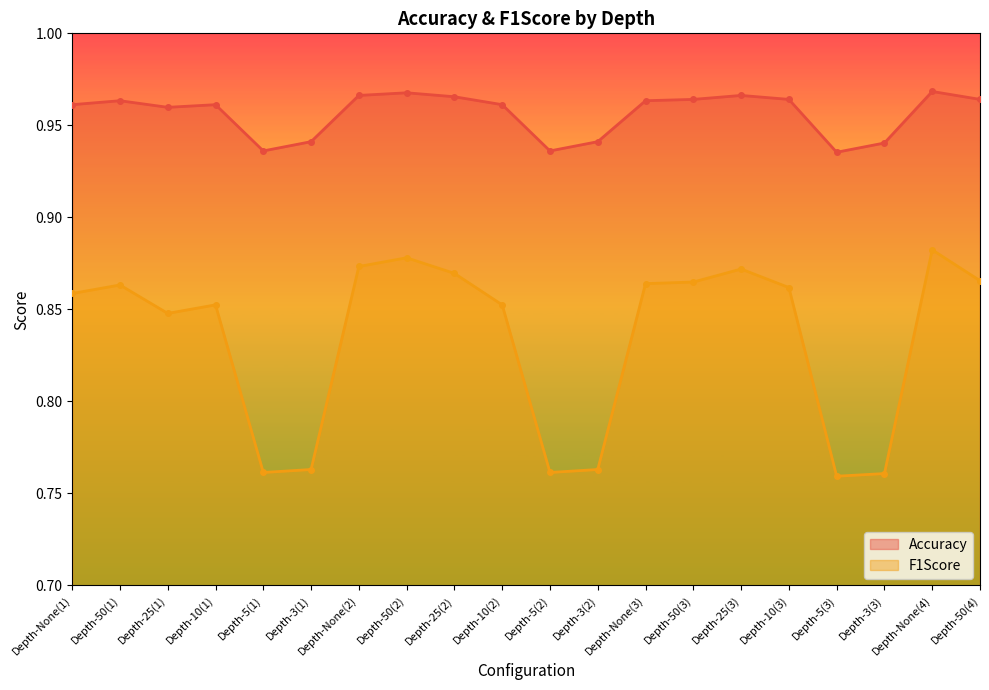

What is the minimum value shown in the chart?

0.8